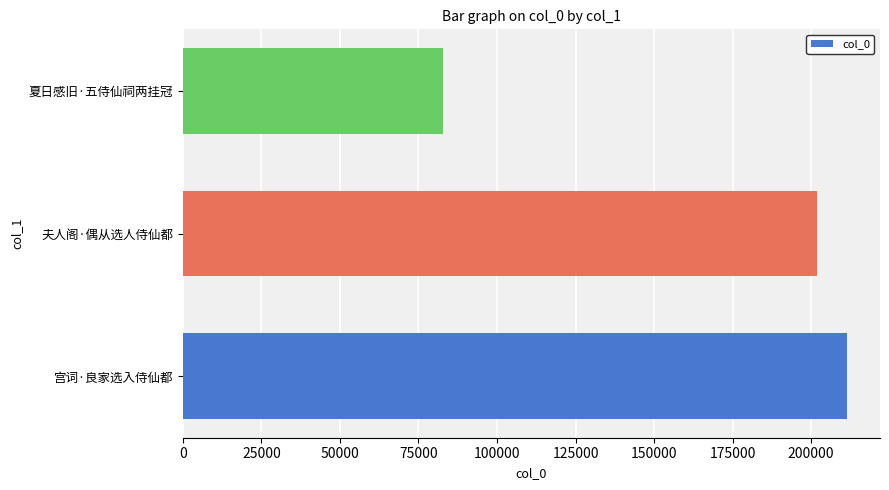

Reading bottom to top, what are all the values shown in this chart?

211340	201923	82916